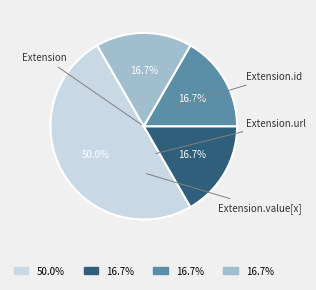

To the nearest percent, what is the average slice percentage?

25%